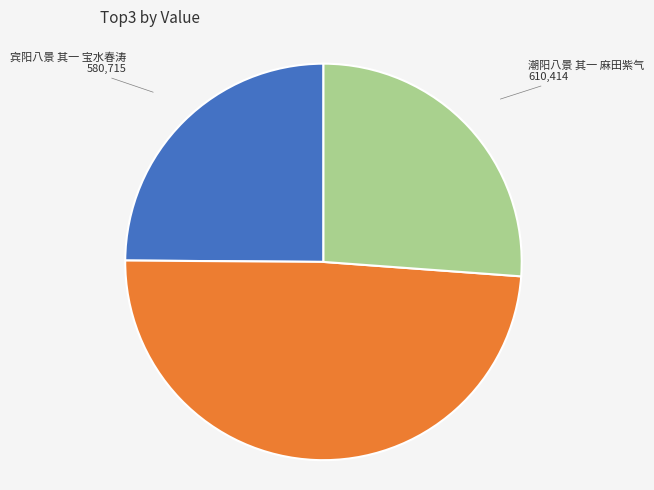

Is there a majority slice in this chart?

No